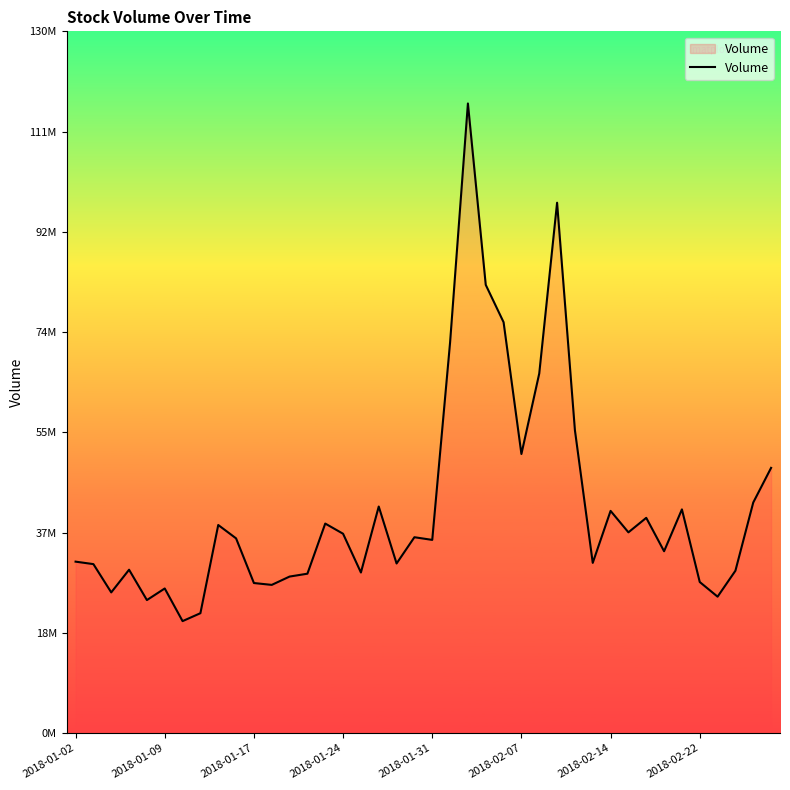

Does the chart have visible grid lines?

No